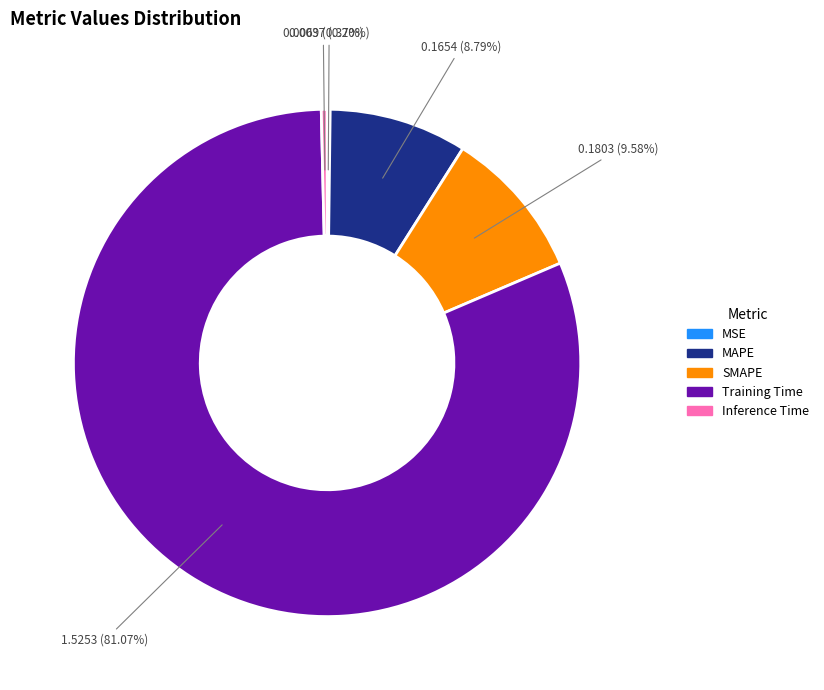

To the nearest percent, what portion does Training Time represent?

81%